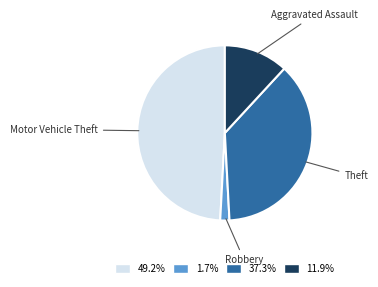

Combined, do Robbery and Aggravated Assault account for over 50%?

No